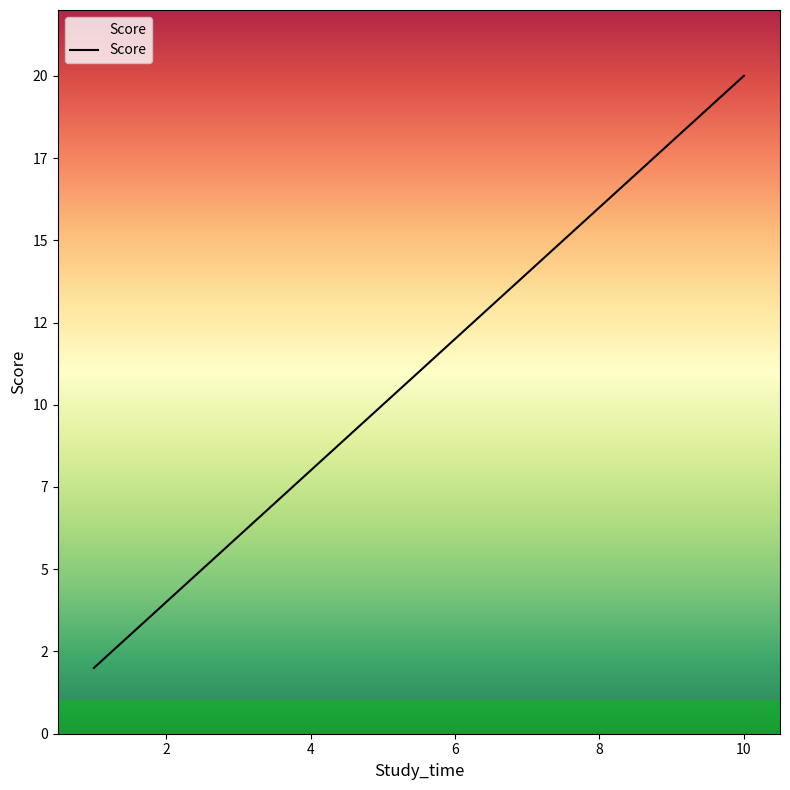

Is this an area chart (filled region under the line)?

Yes